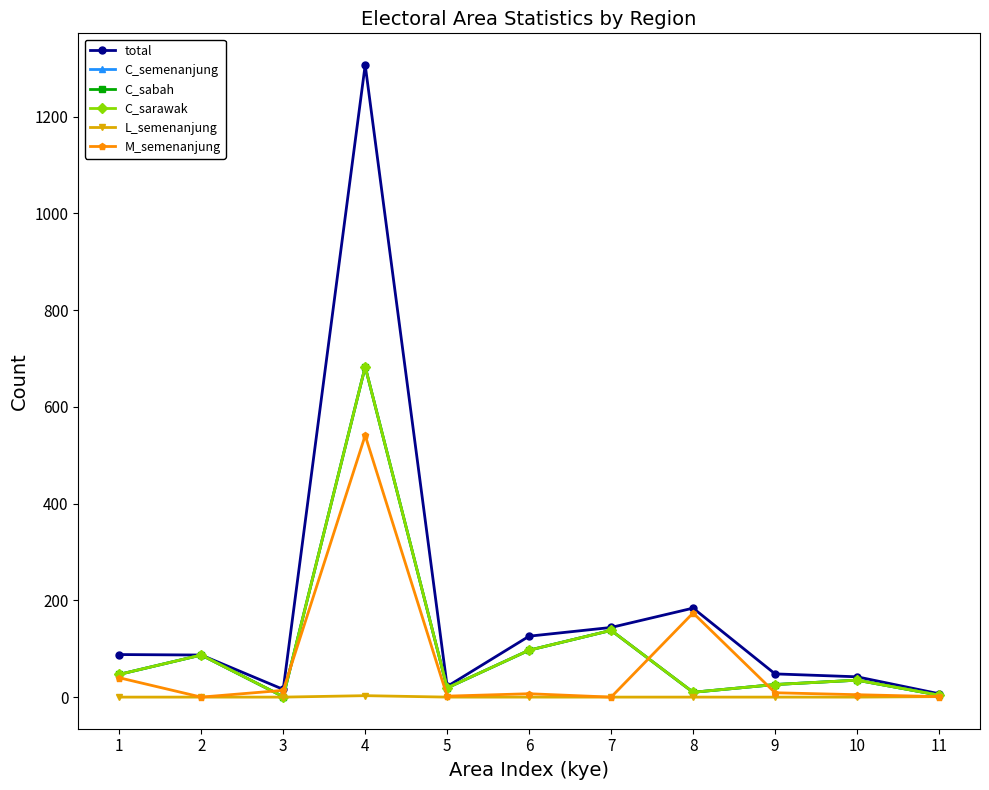

Is this an area chart (filled region under the line)?

No